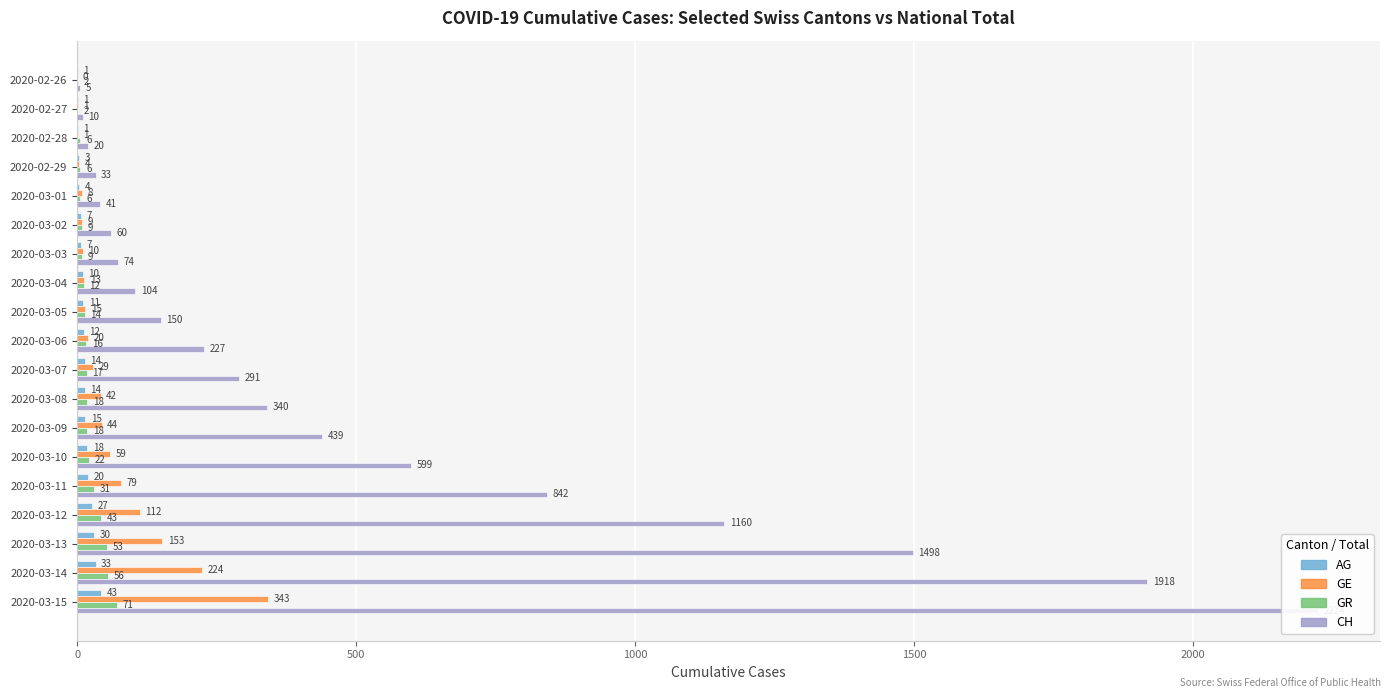

Does the chart contain stacked bars?

No